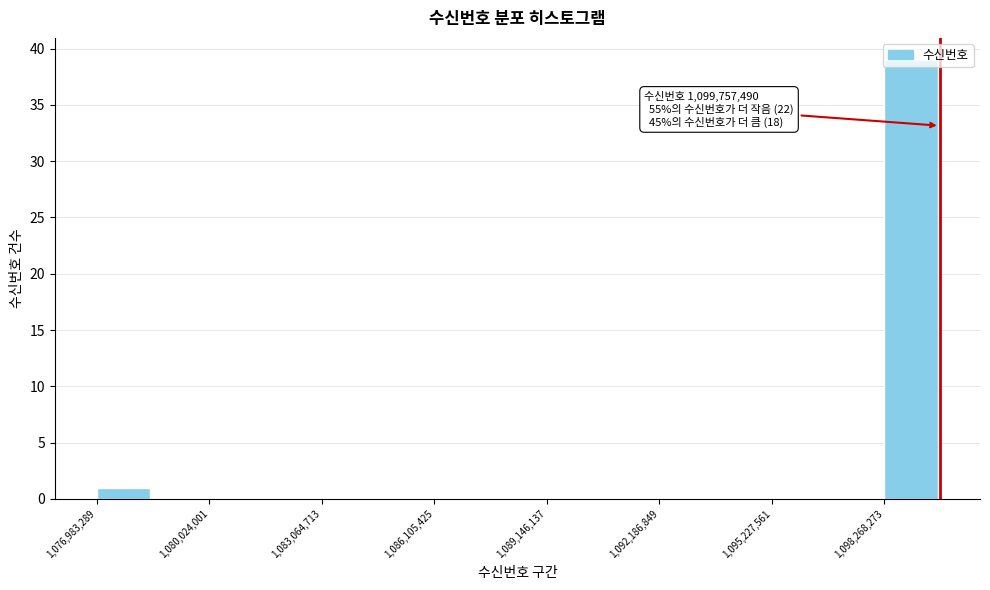

Read against the x-axis, roughly where is the centre of the tallest bar?

1099000000